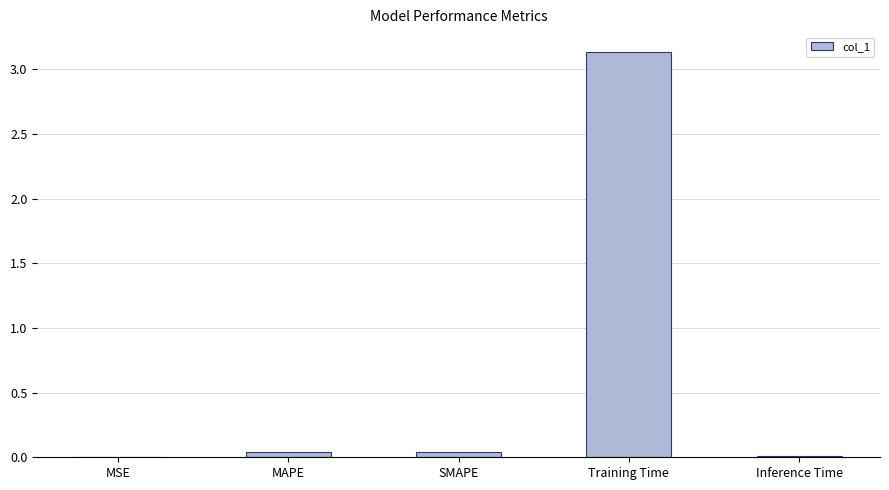

Is it true that the value at Training Time is 3.1?

True